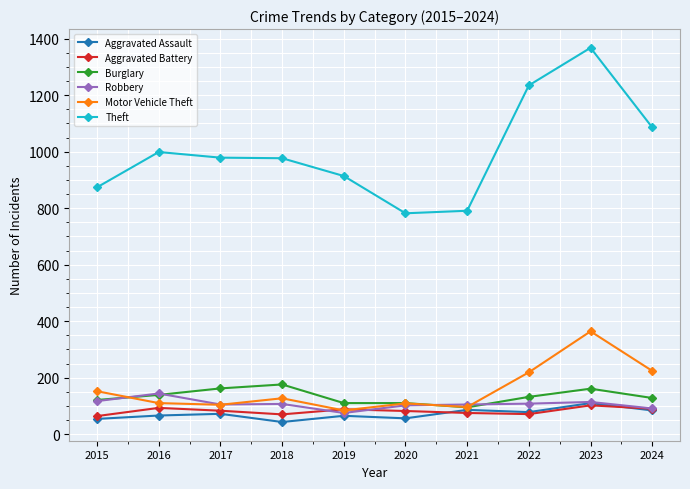

Is the value of Motor Vehicle Theft at 2019 greater than the value of Burglary at 2019?

No